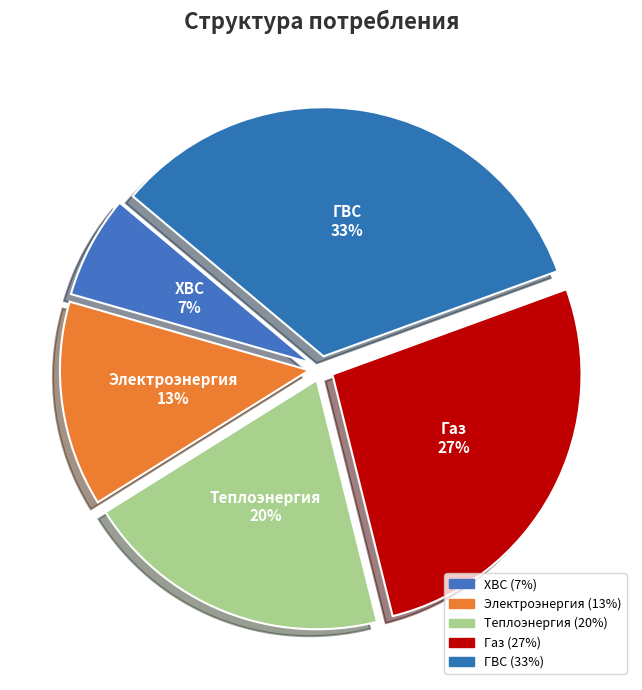

Approximately how many times larger is the value at Газ compared to ХВС?

4.0